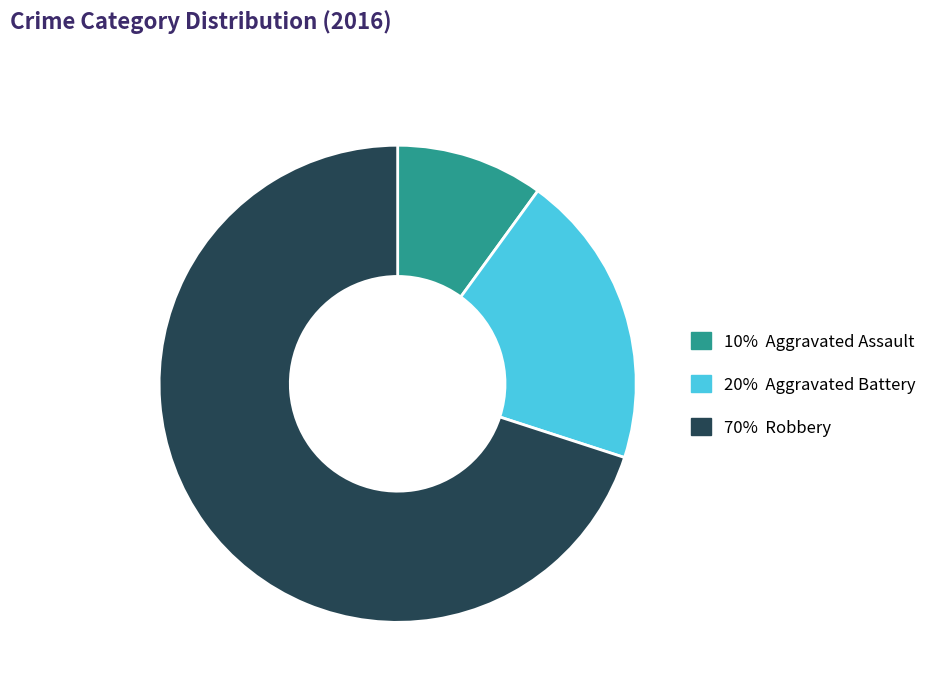

Is there any slice that represents more than half of the pie?

Yes